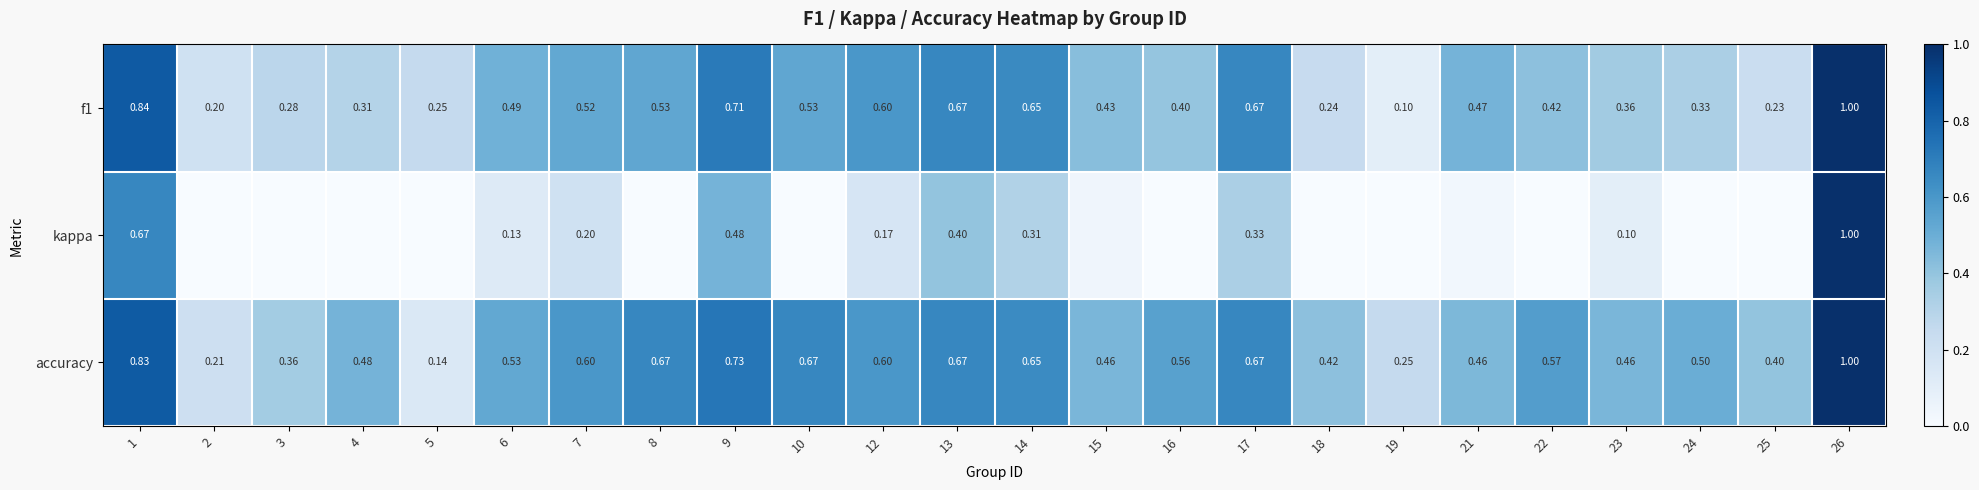

Is the value of accuracy at 3 greater than the value of f1 at 24?

Yes